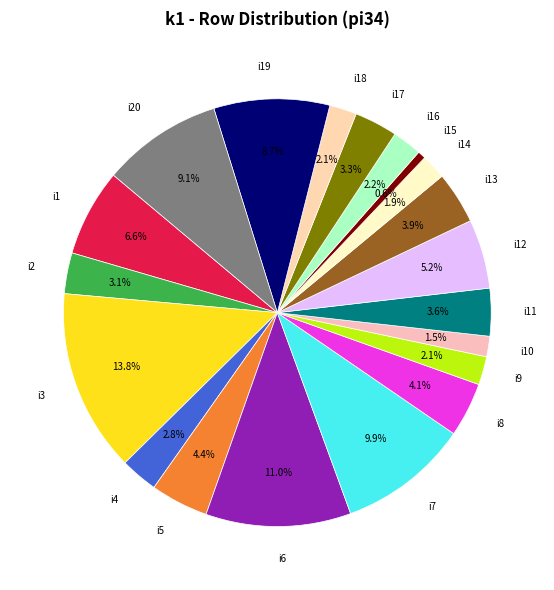

Approximately how many times larger is the value at i5 compared to i7?

0.4